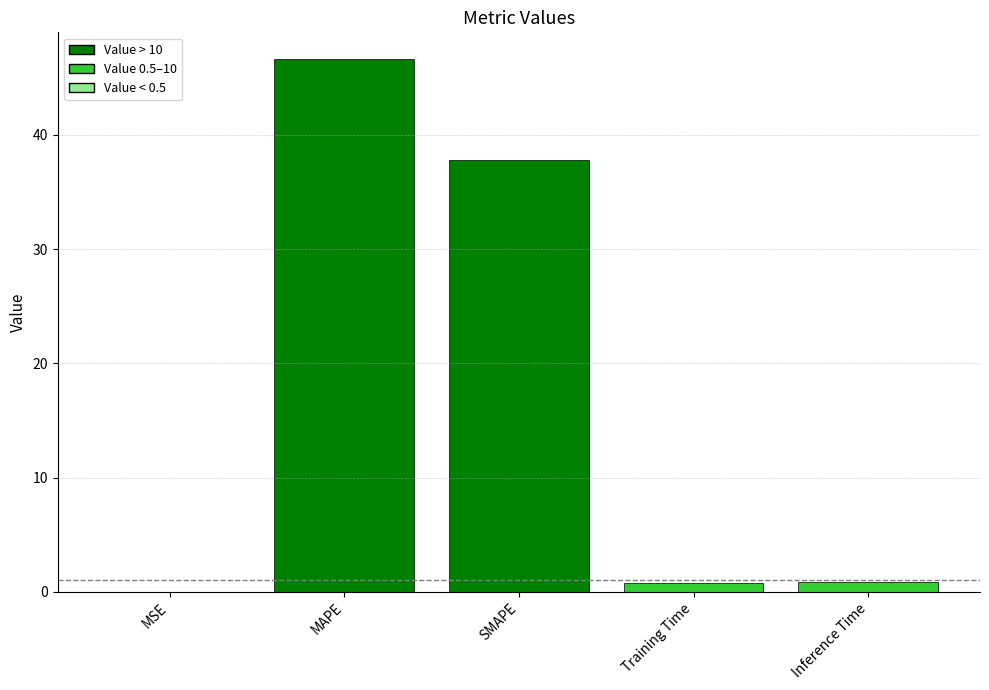

What is the change in value from Training Time to Inference Time?

+0.1